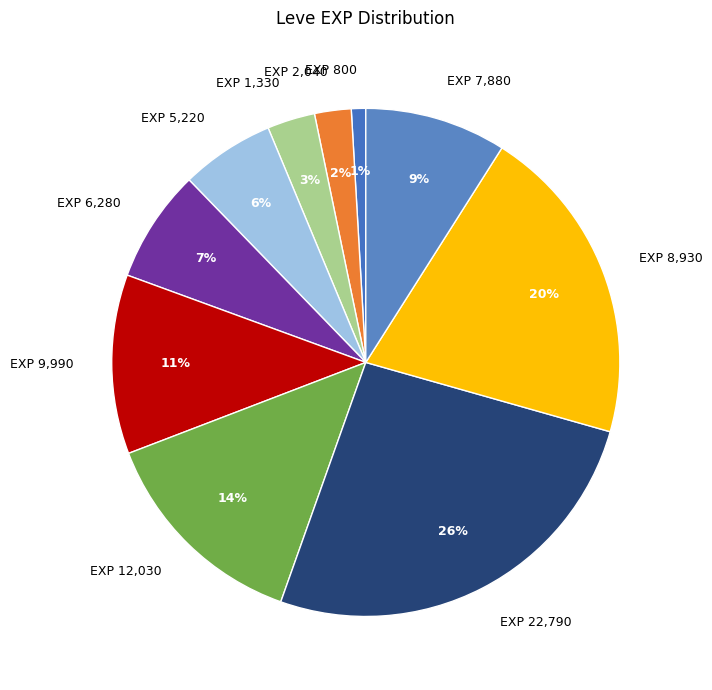

True or false: EXP 1,330 accounts for 3% of the total.

True